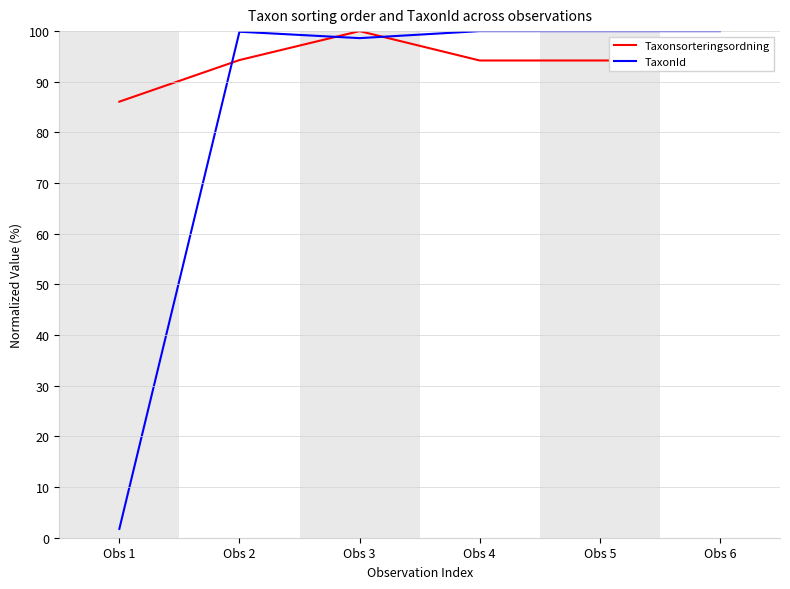

How many distinct data groups are displayed?

2